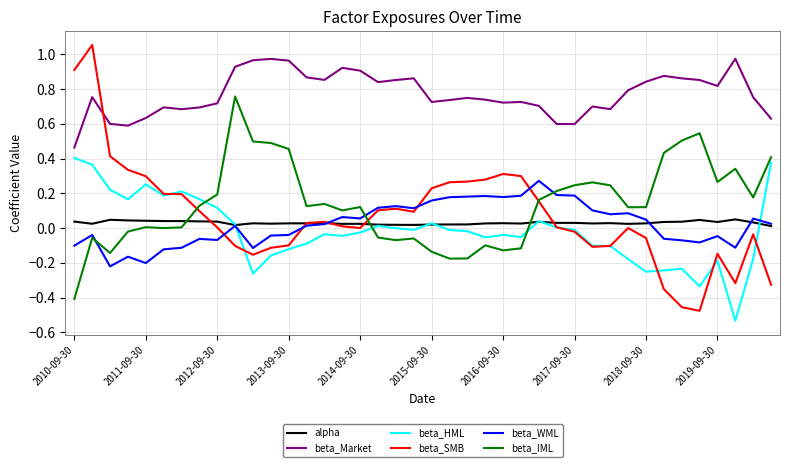

List the series in order of their peak value, lowest first.

alpha, beta_WML, beta_HML, beta_IML, beta_Market, beta_SMB